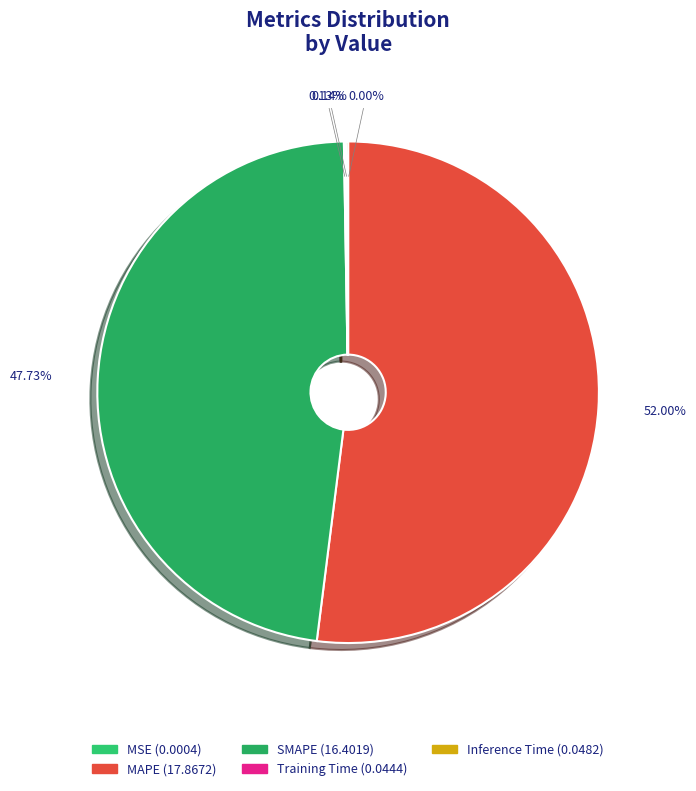

Count the number of slices in the pie.

5